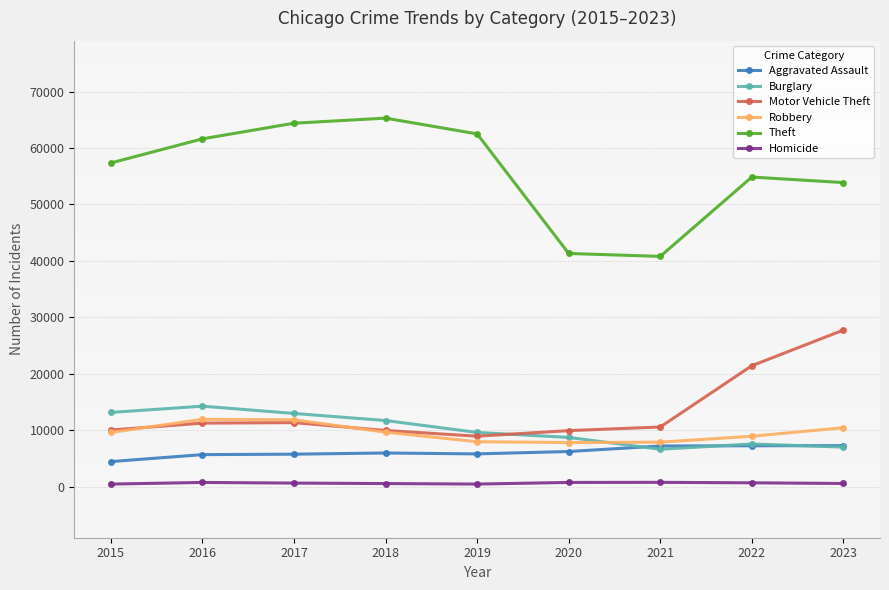

What is the sum of all Aggravated Assault values?

55916